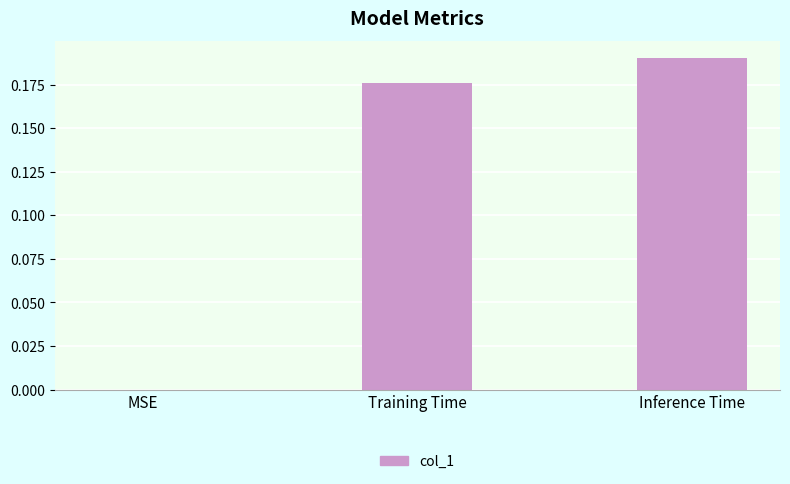

Is it true that the value at MSE is 0.1?

False